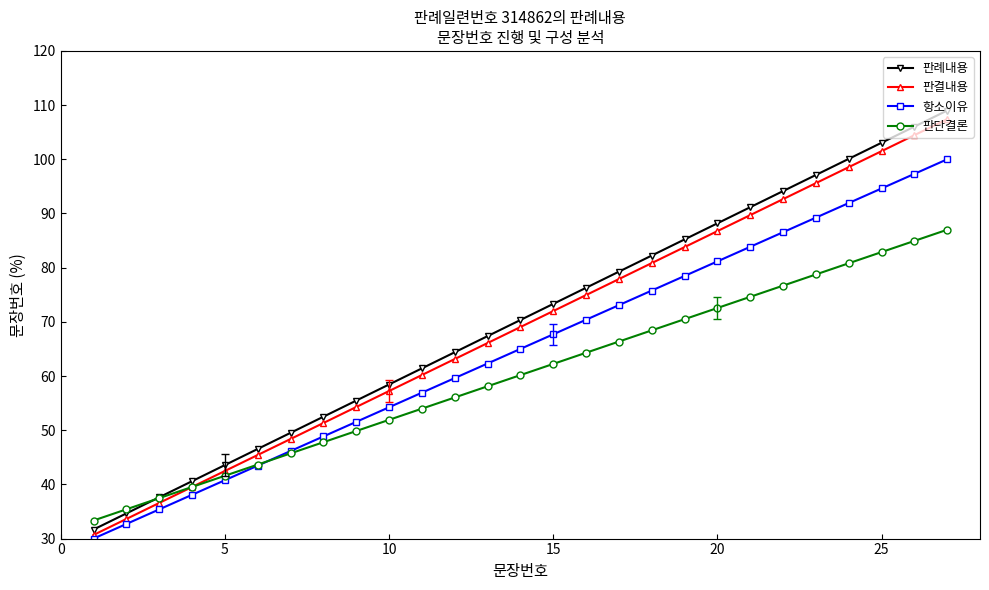

True or false: 항소이유 has more than 0 interior local peaks.

False